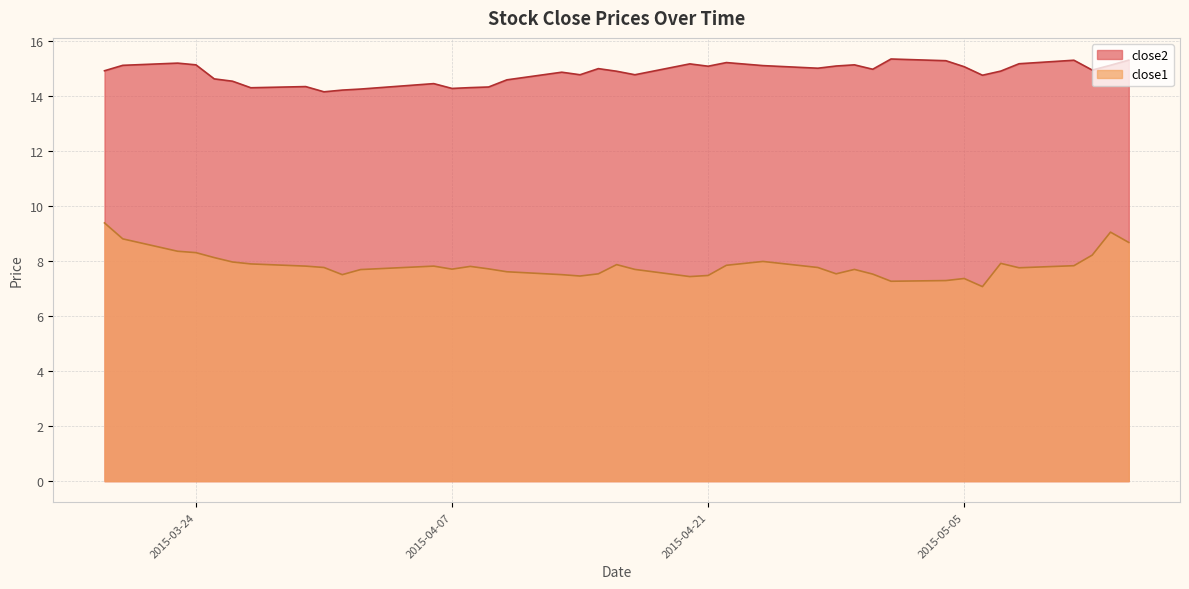

Is it true that close2 equals 14.3 at 2015-04-07?

True